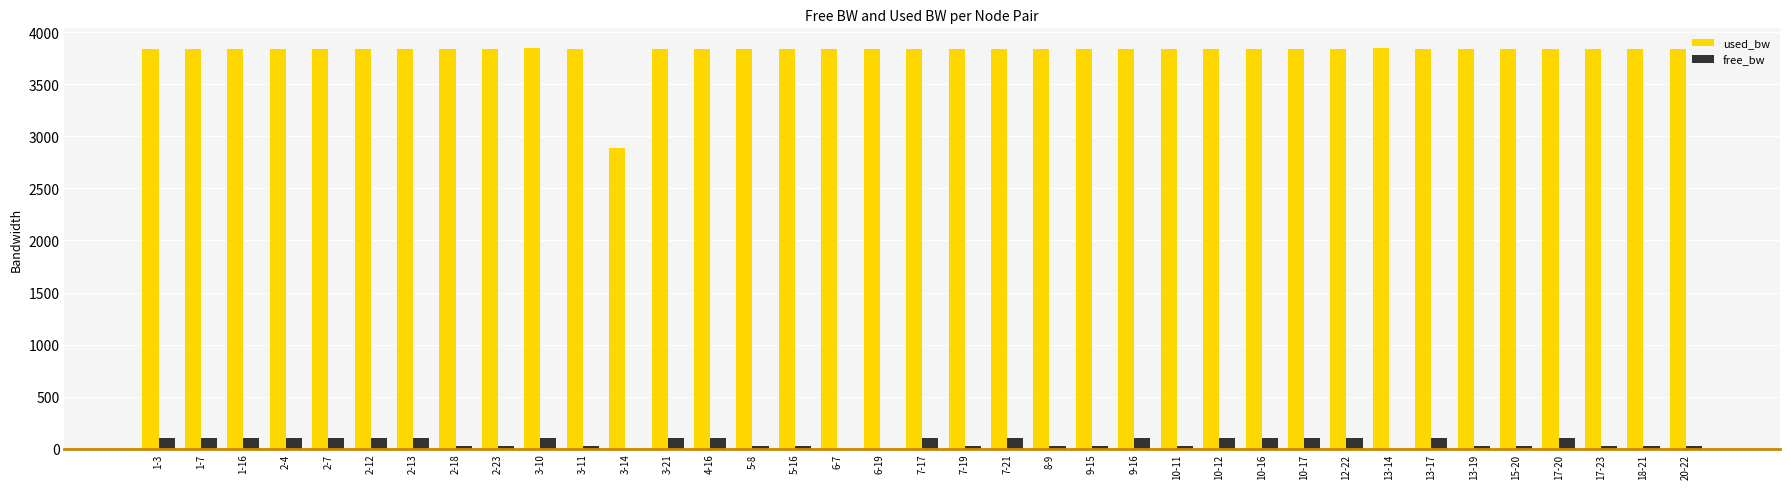

What is the highest value of the used_bw series?

3843.8